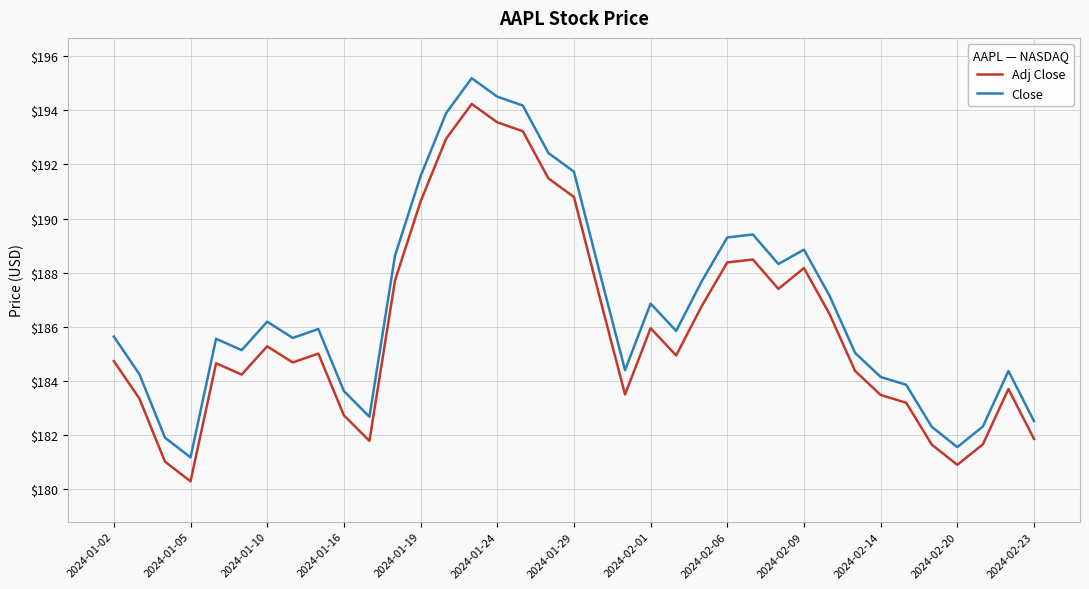

What is the lowest value of the Adj Close series?

180.3